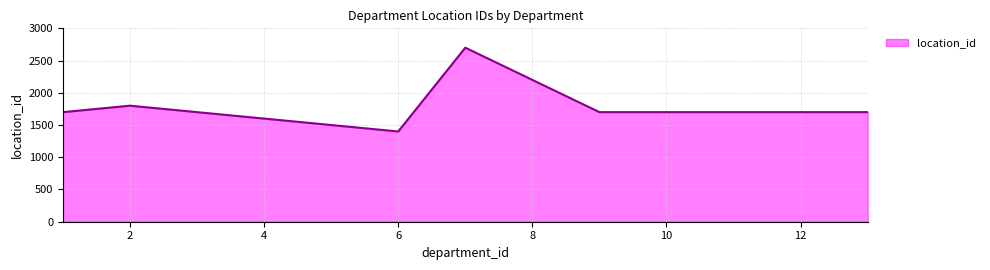

What is the greatest value displayed?

2700